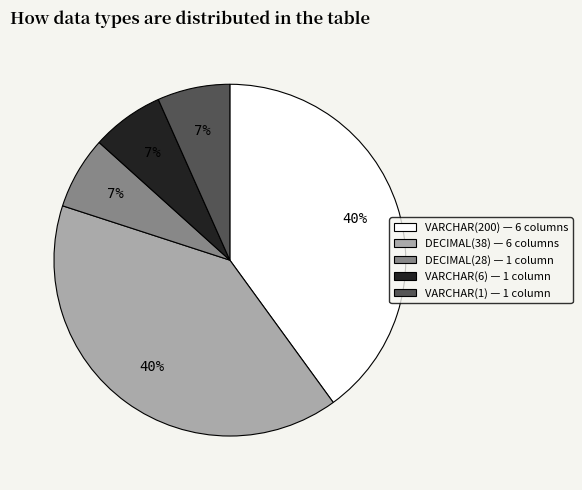

Does any single category account for the majority?

No